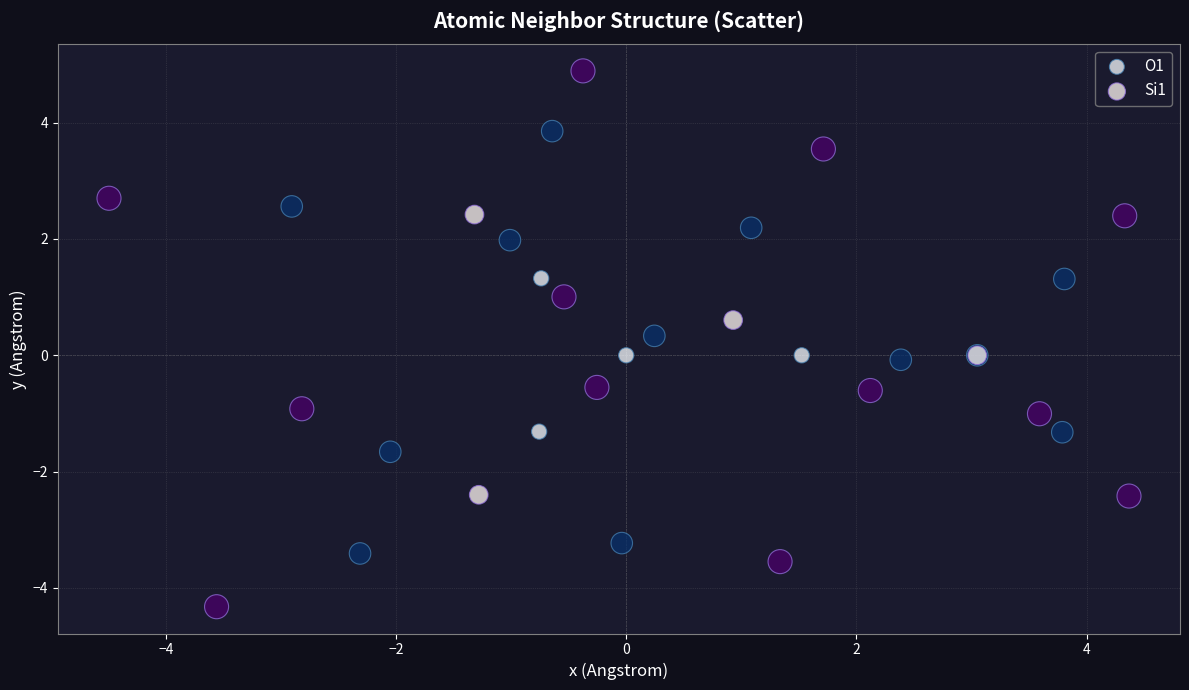

Which series has the largest Y range (max minus min)?

Si1